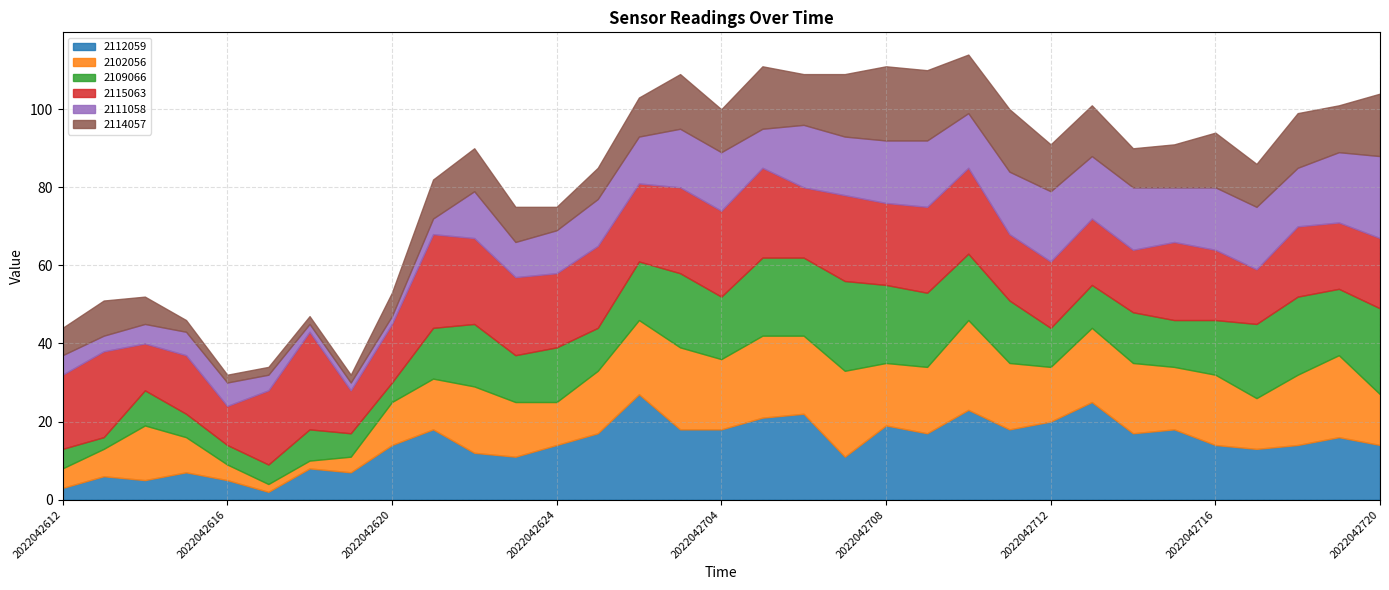

Where is 2102056 nearest to the value 12?

2022042620